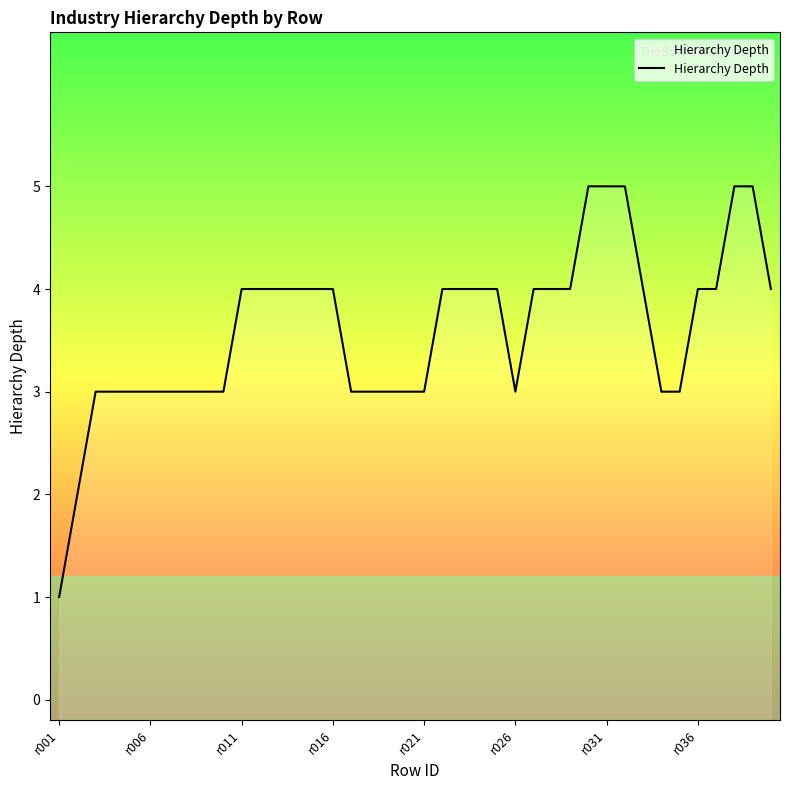

How many values are below 4?

18